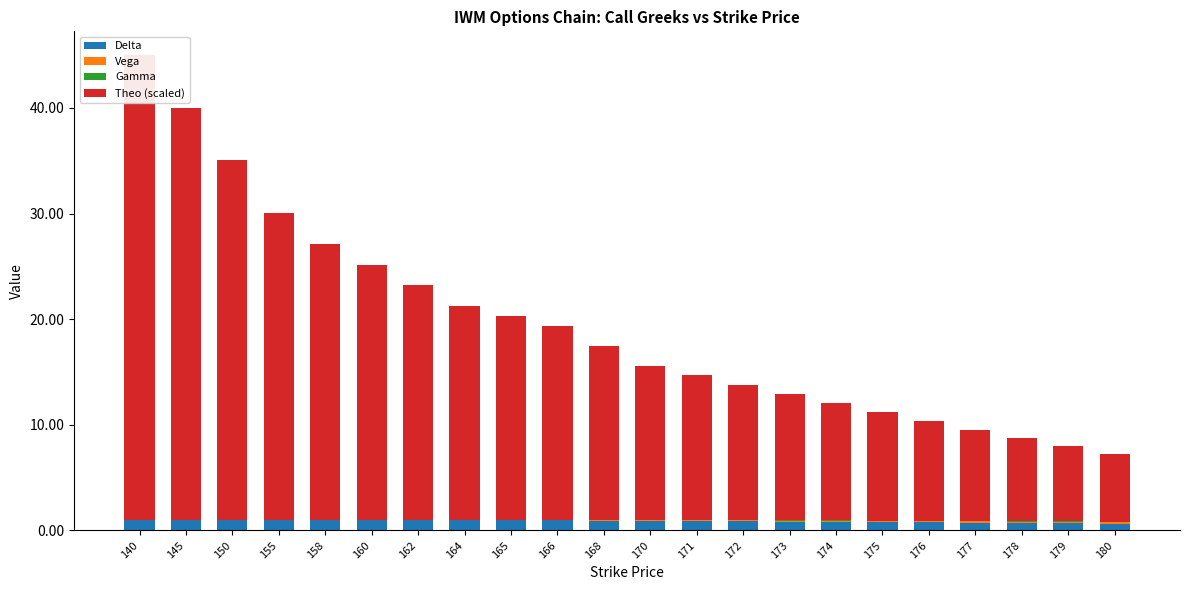

Which series has the largest total across all categories?

Theo (scaled)